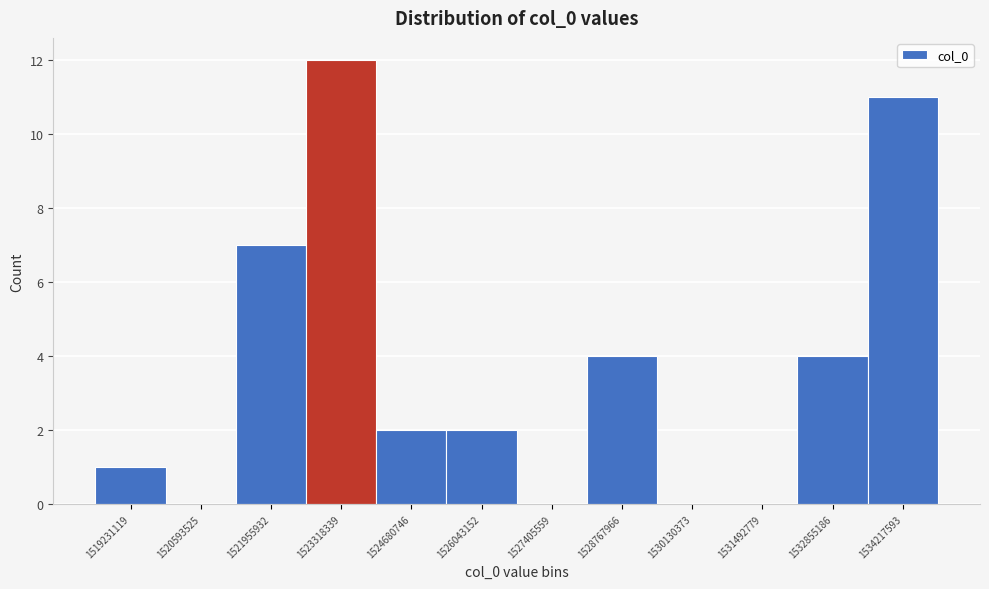

Reading left to right, extract all data points from this chart.

1519231119=1	1520593525=0	1521955932=7	1523318339=12	1524680746=2	1526043152=2	1527405559=0	1528767966=4	1530130373=0	1531492779=0	1532855186=4	1534217593=11